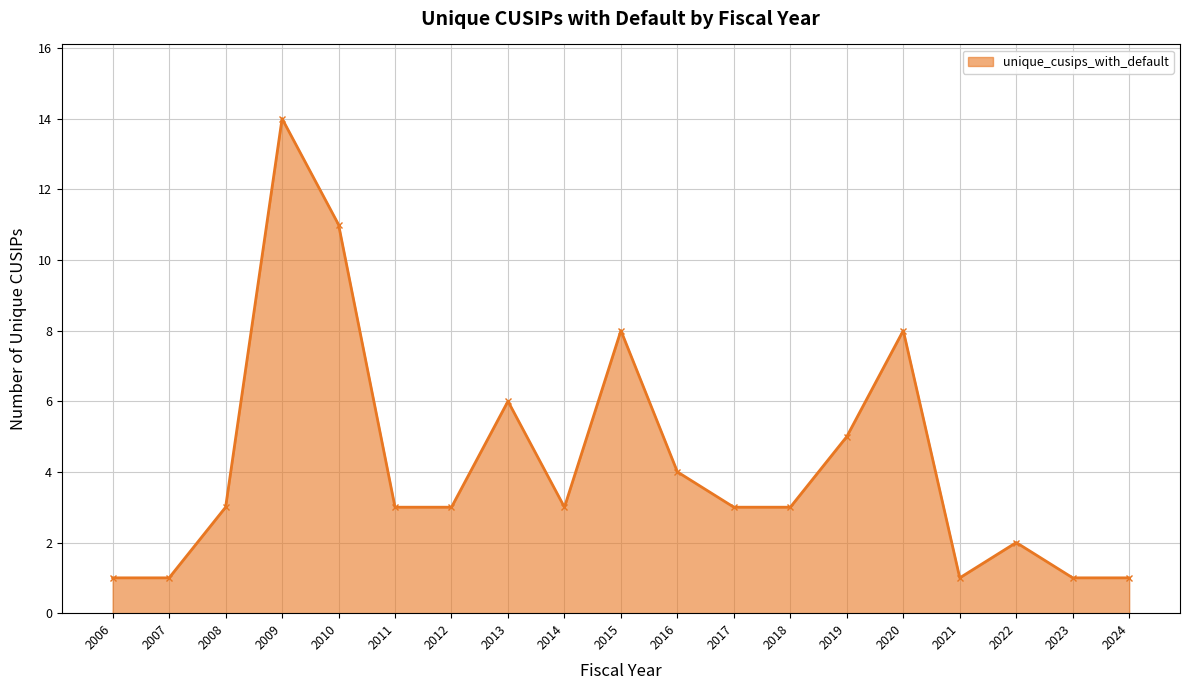

What is the minimum value shown in the chart?

1